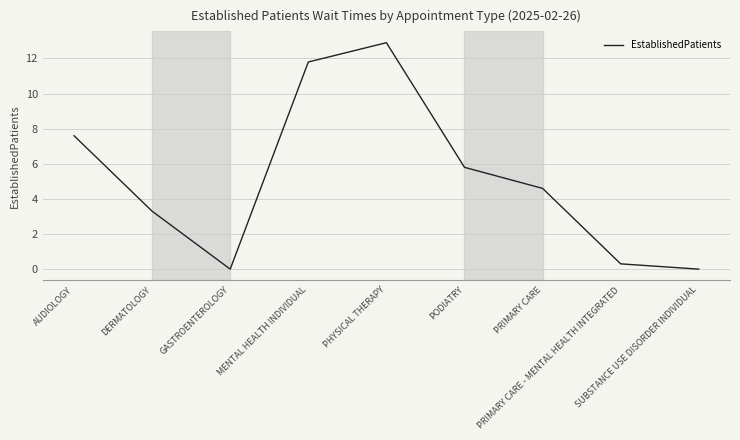

Reading right to left, what are all the values shown in this chart?

0.0	0.3	4.6	5.8	12.9	11.8	0.0	3.3	7.6